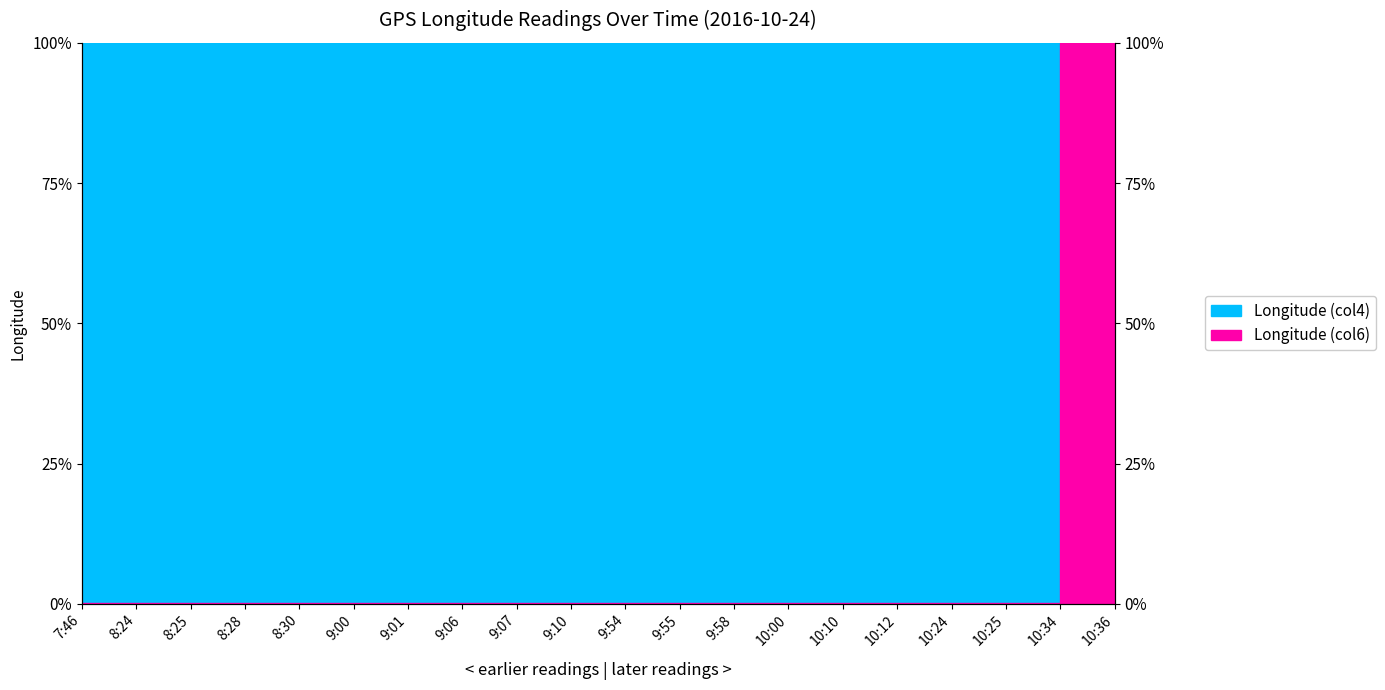

What is the sum of all Longitude (col4) values?

1.3